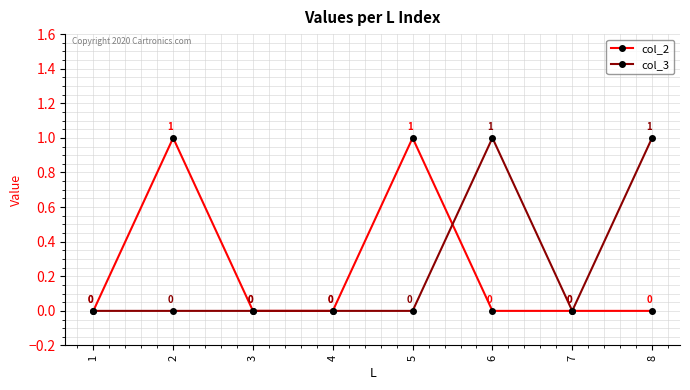

How many interior local peaks does the col_2 series have?

2